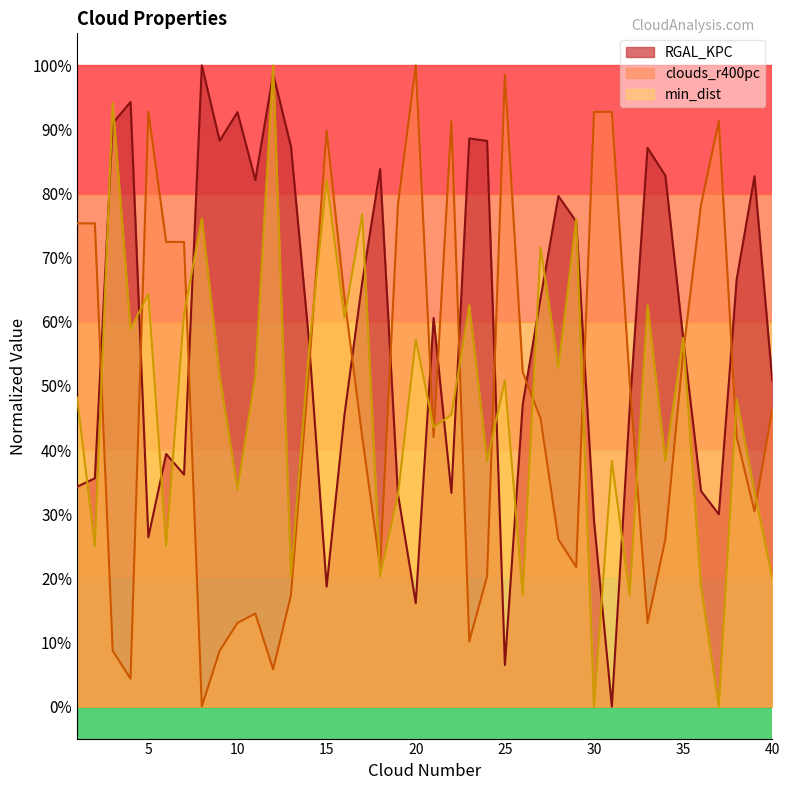

Does the chart have visible grid lines?

No